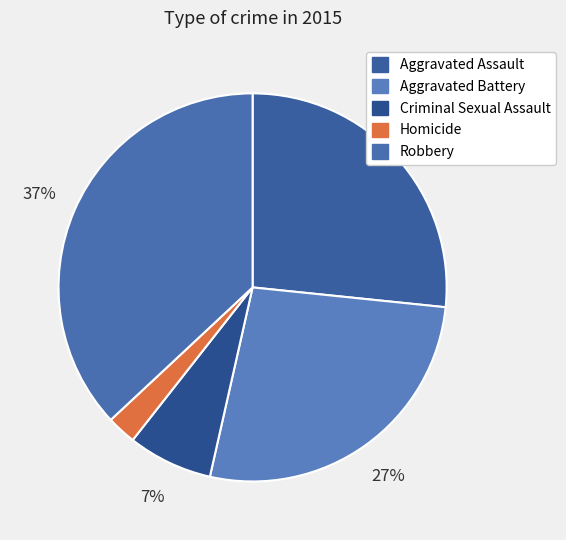

How many slices are in this pie chart?

5